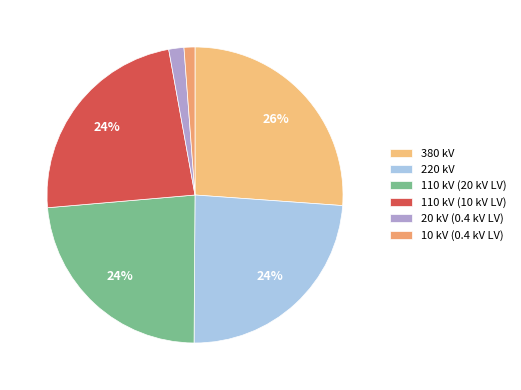

How many segments does this pie chart have?

6